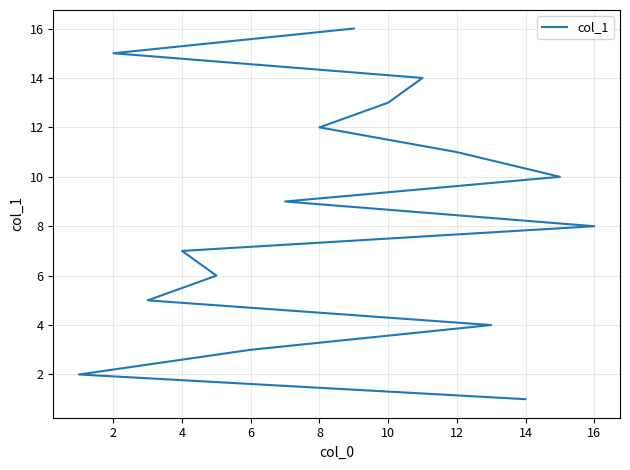

What is the difference between the maximum and minimum values?

15